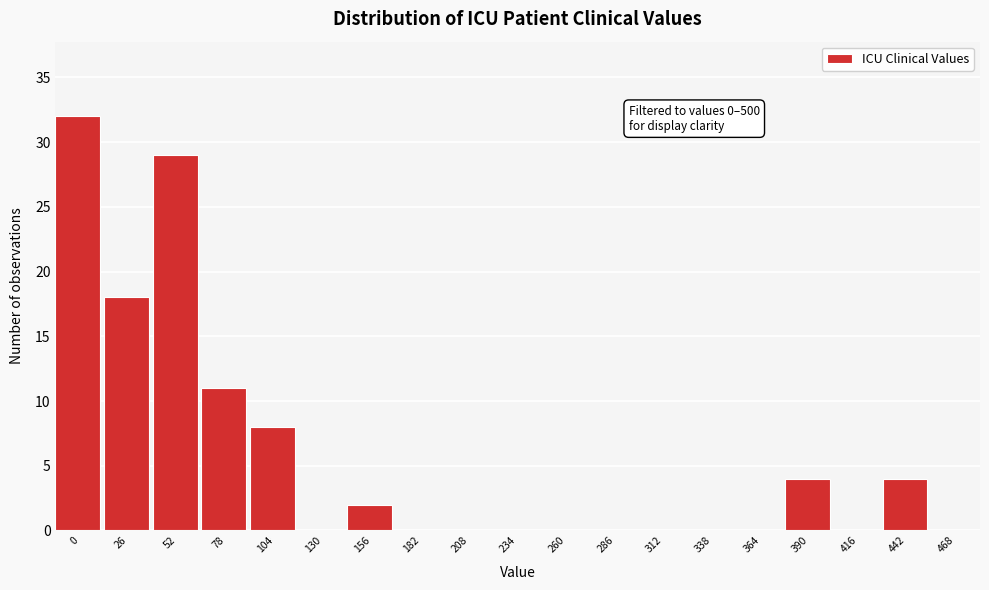

Reading left to right, extract all data points from this chart.

0=32	26=18	52=29	78=11	104=8	130=0	156=2	182=0	208=0	234=0	260=0	286=0	312=0	338=0	364=0	390=4	416=0	442=4	468=0